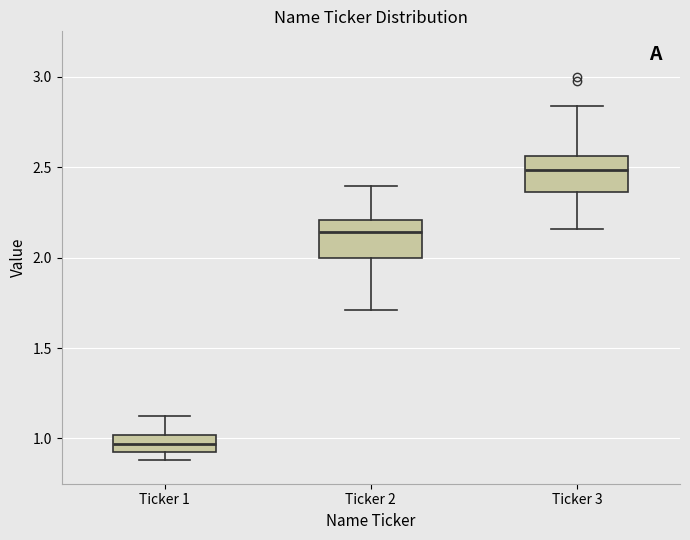

Reading left to right, read every box against the y-axis: the position of its median line, the range the box covers, and the ends of its whiskers. The values are not printed on the chart, so give them approximately, as read against the axis.

Ticker 1: median 0.95, box 0.90 to 1.00, whiskers 0.90 (just below the box's lower edge) to 1.10
Ticker 2: median 2.15, box 2.00 to 2.20, whiskers 1.70 to 2.40
Ticker 3: median 2.50, box 2.35 to 2.55, whiskers 2.15 to 2.85